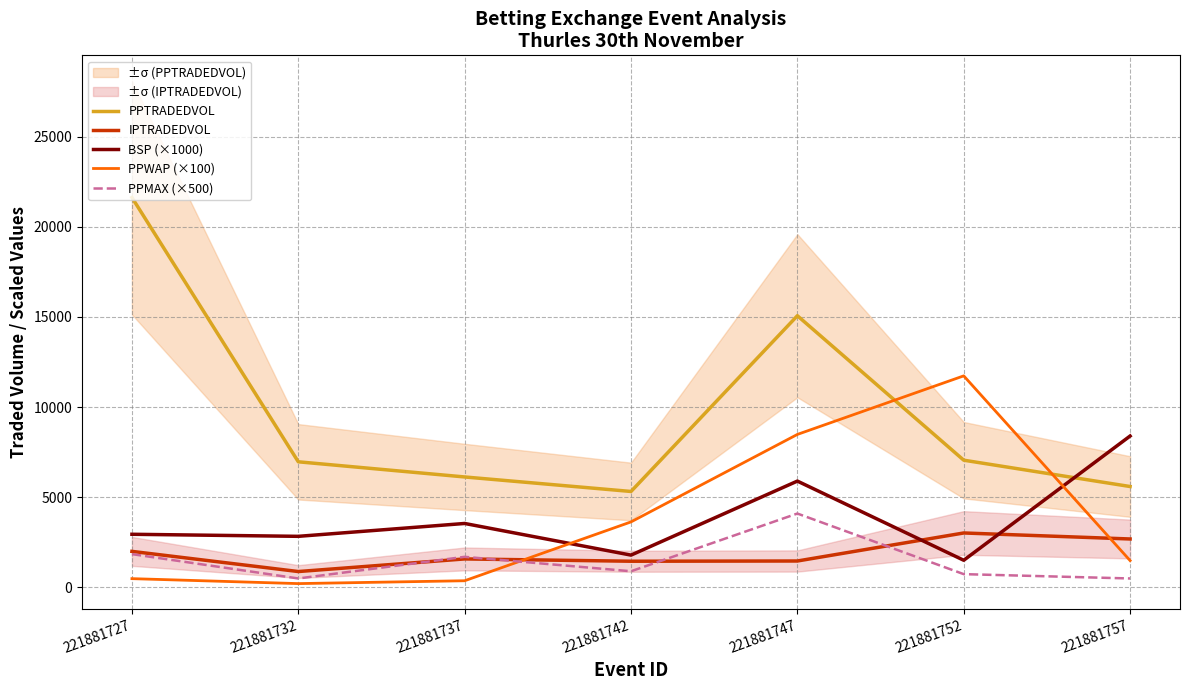

Between 221881727 and 221881752, which series saw the biggest shift?

PPTRADEDVOL